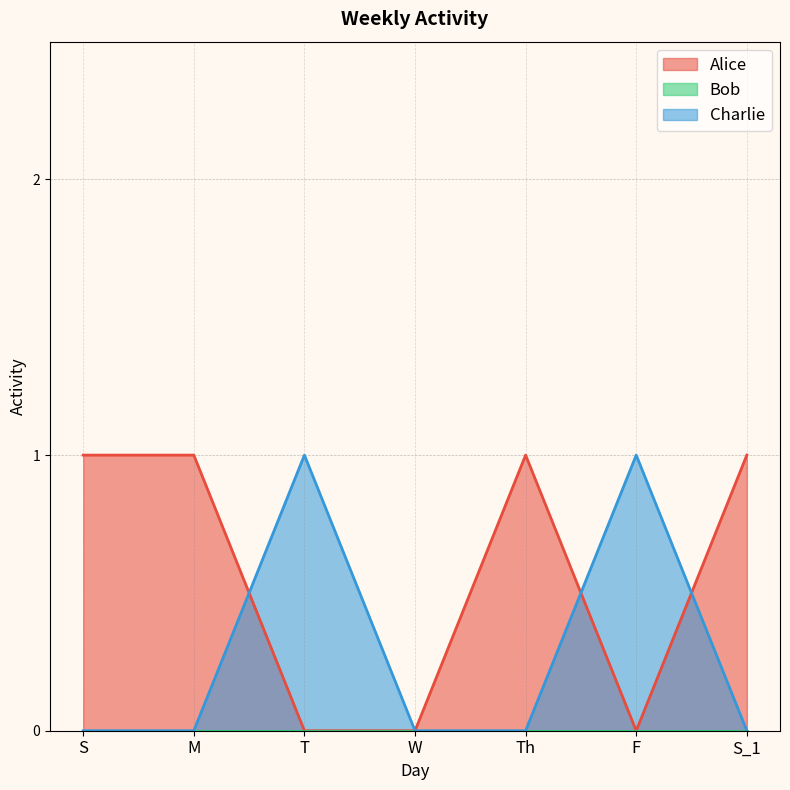

At which category is the sum across all series the highest?

S